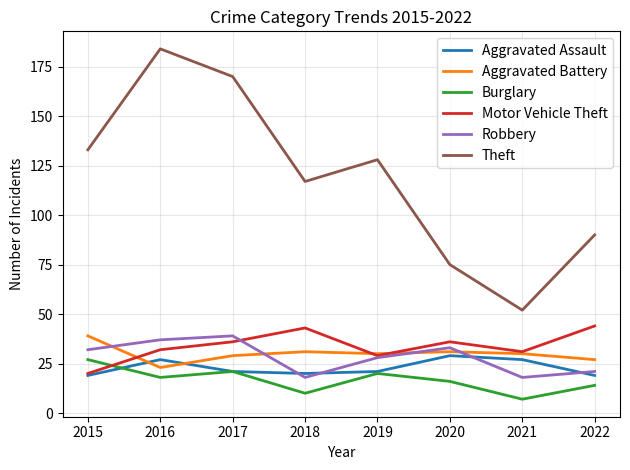

How many lines are shown in the chart?

6